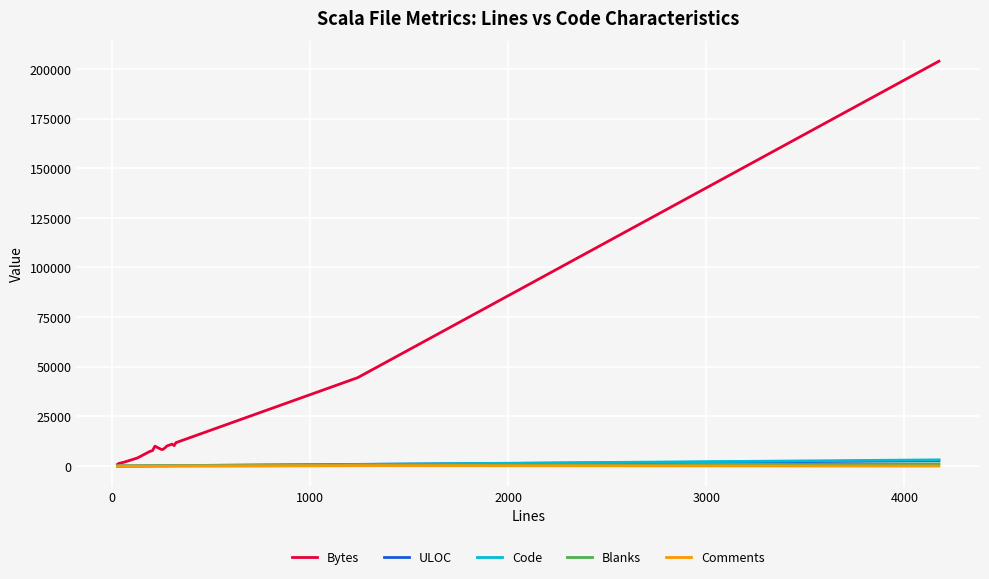

Which series has the largest total across all categories?

Bytes